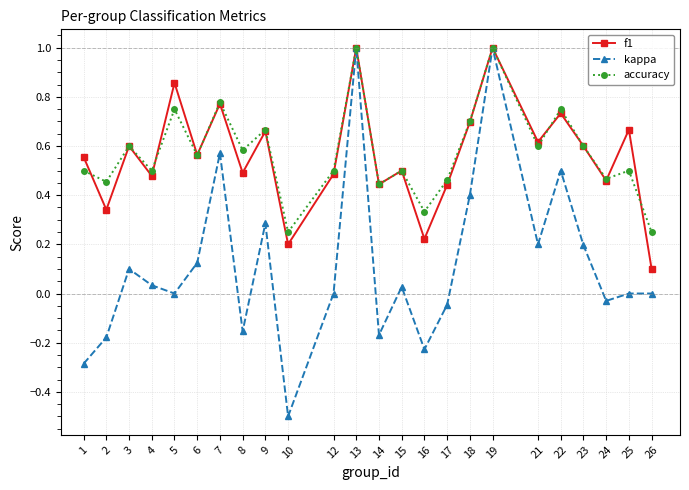

The kappa series shows 0.5 at 22. True or false?

True